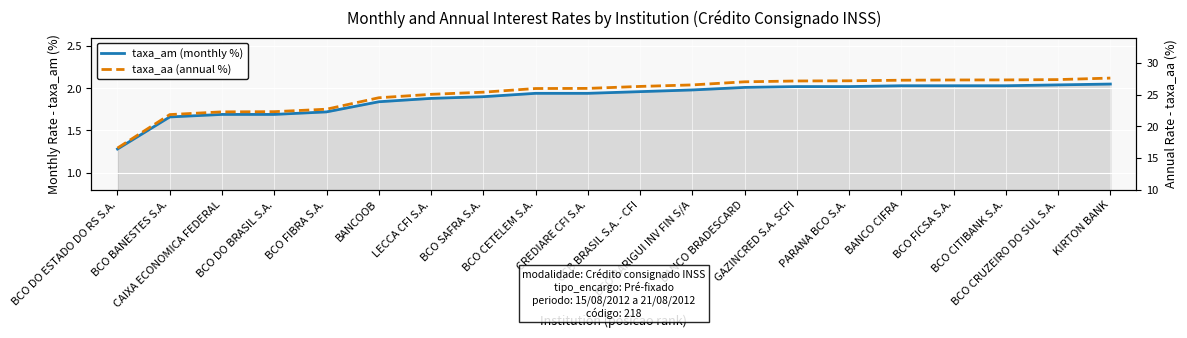

True or false: taxa_aa (annual %) and taxa_am (monthly %) cross at least once.

False